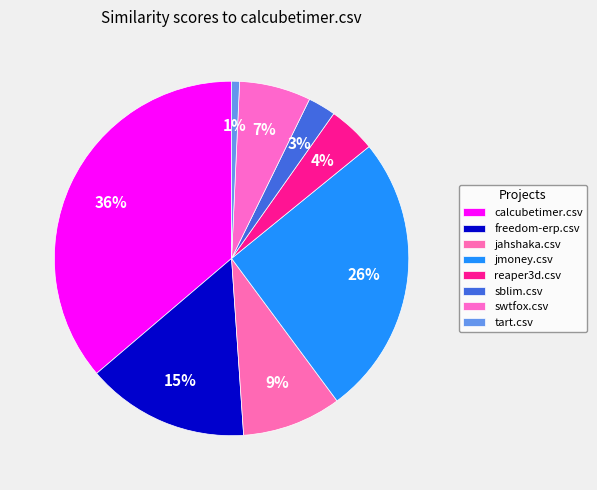

How many segments does this pie chart have?

8